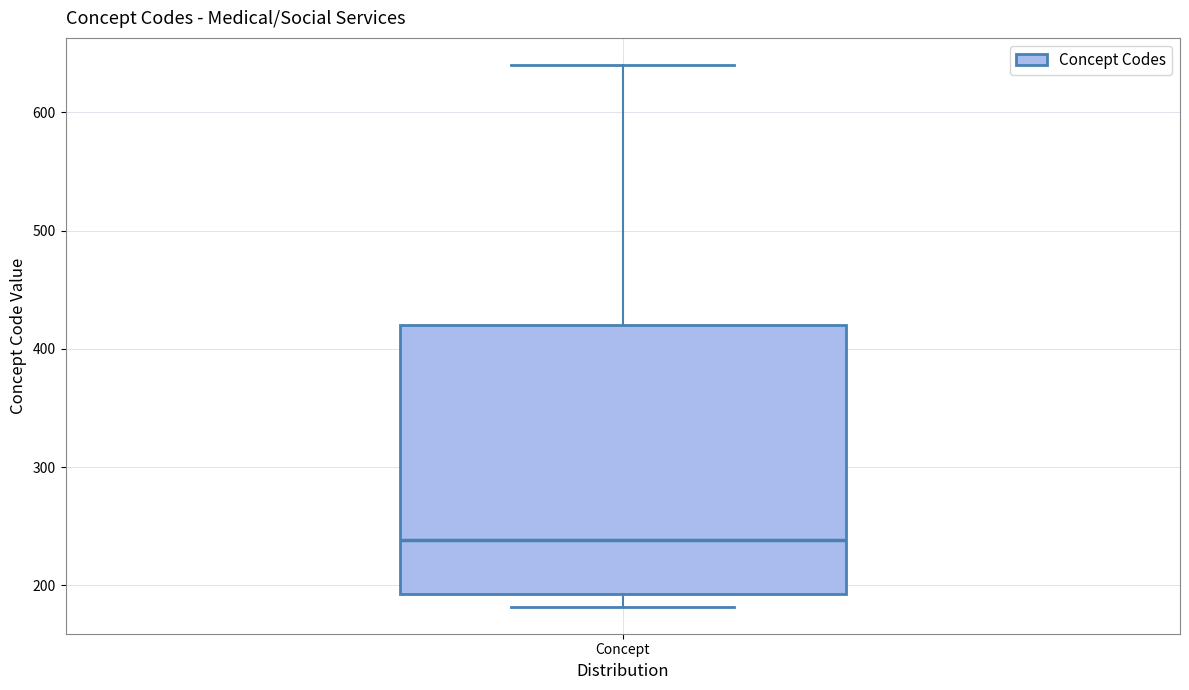

Where does the upper whisker of the box for Concept end on the y-axis? The values are not printed on the chart, so give them approximately, as read against the axis.

640